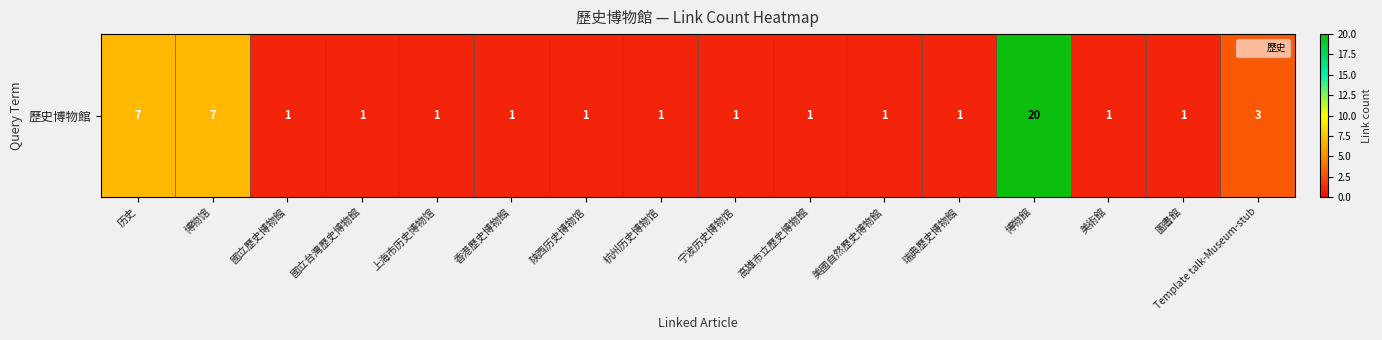

What is the greatest value displayed?

20